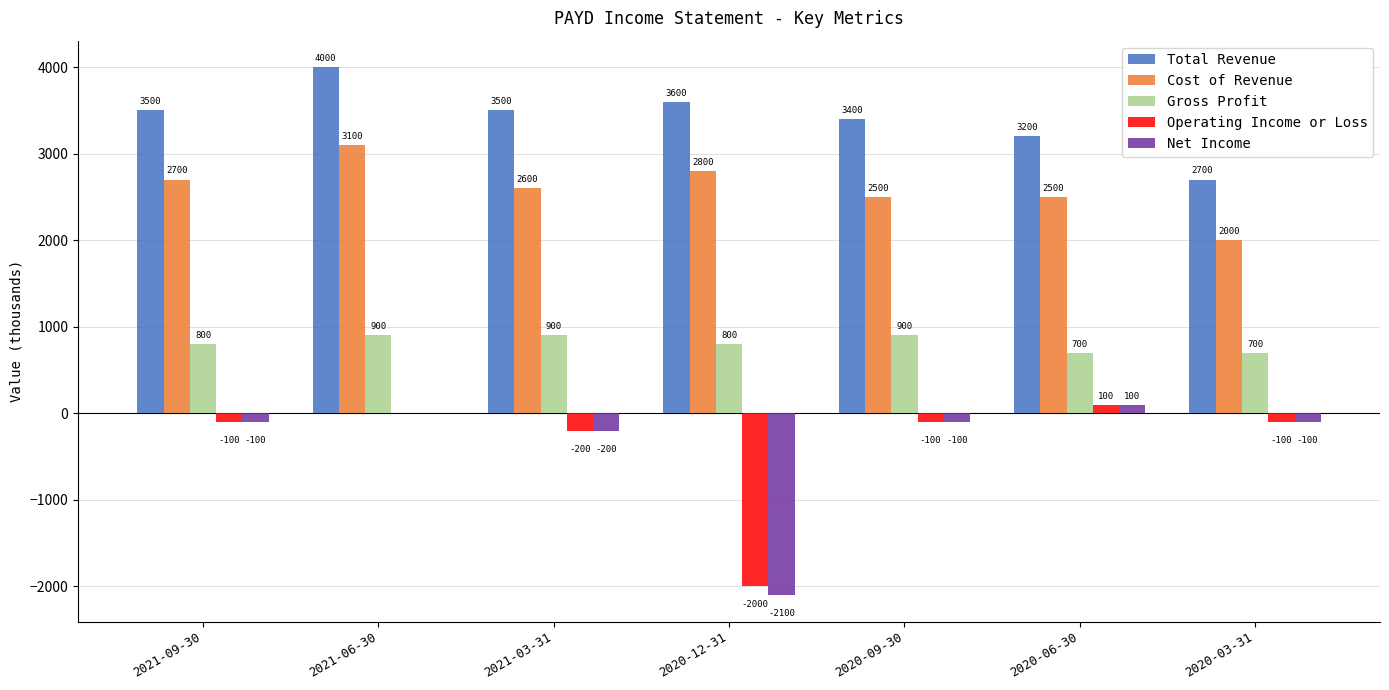

What value does the Total Revenue series have at 2021-06-30, to the nearest 100?

4000